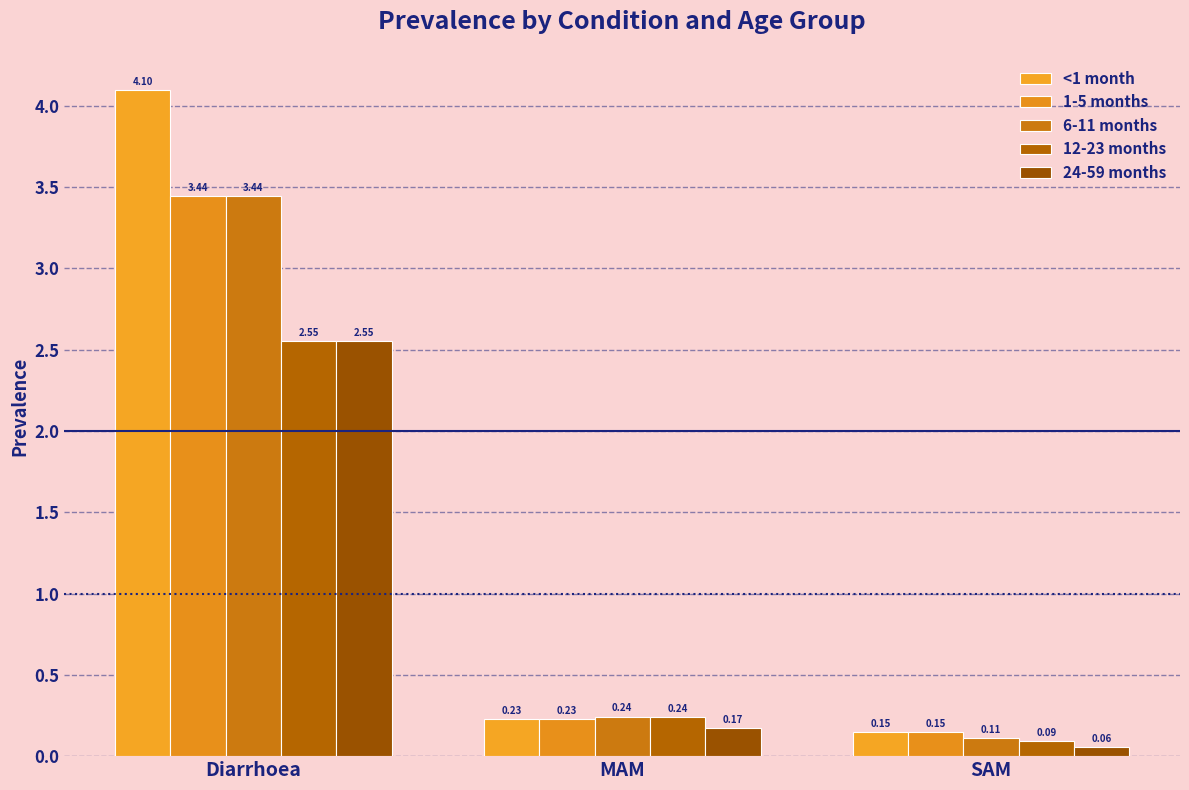

List the labels in order of 6-11 months value, largest first.

Diarrhoea, MAM, SAM